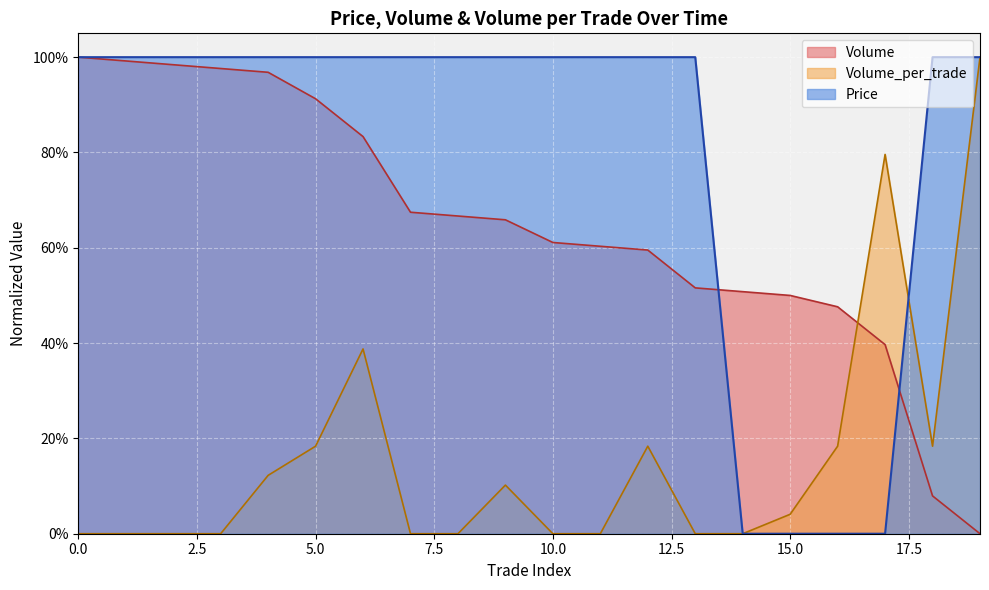

What is the spread (max minus min) of values at 14?

0.5